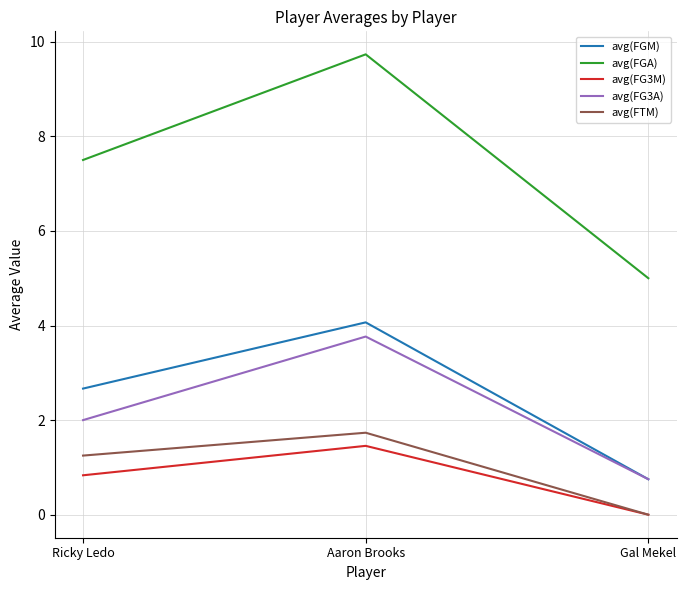

What is the difference between the highest and lowest values at Ricky Ledo?

6.7